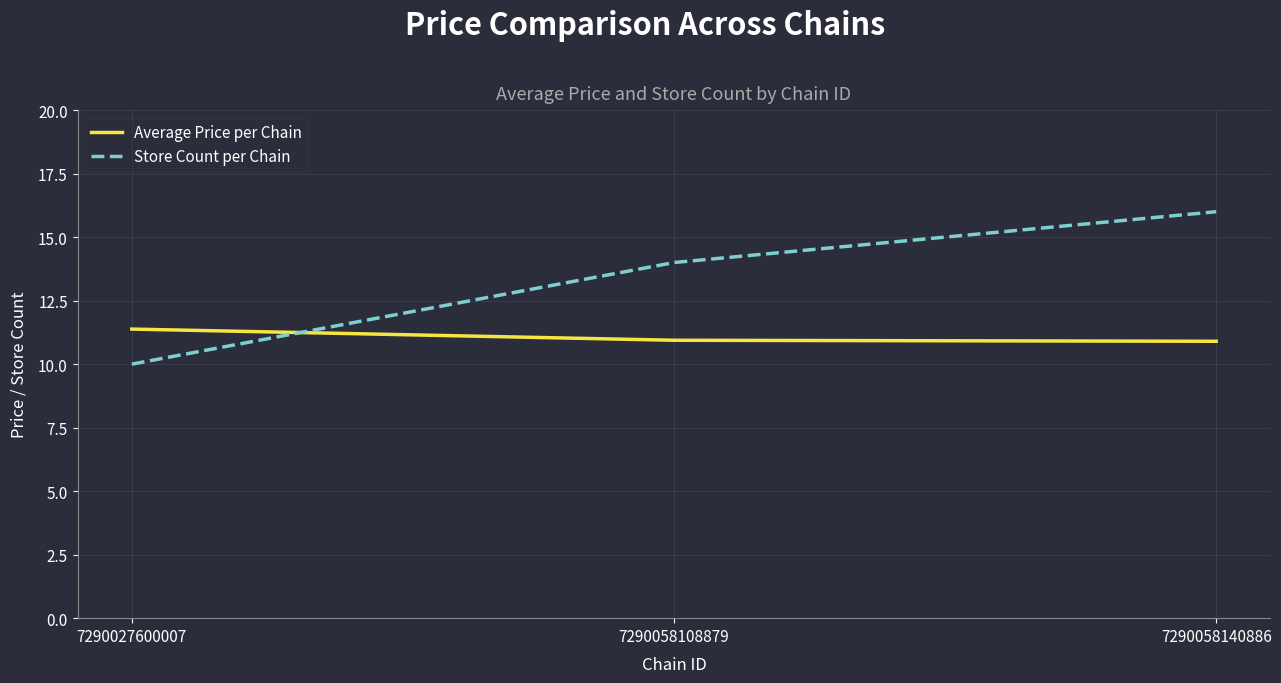

What is the difference between the maximum and minimum values in the Store Count per Chain series?

6.0